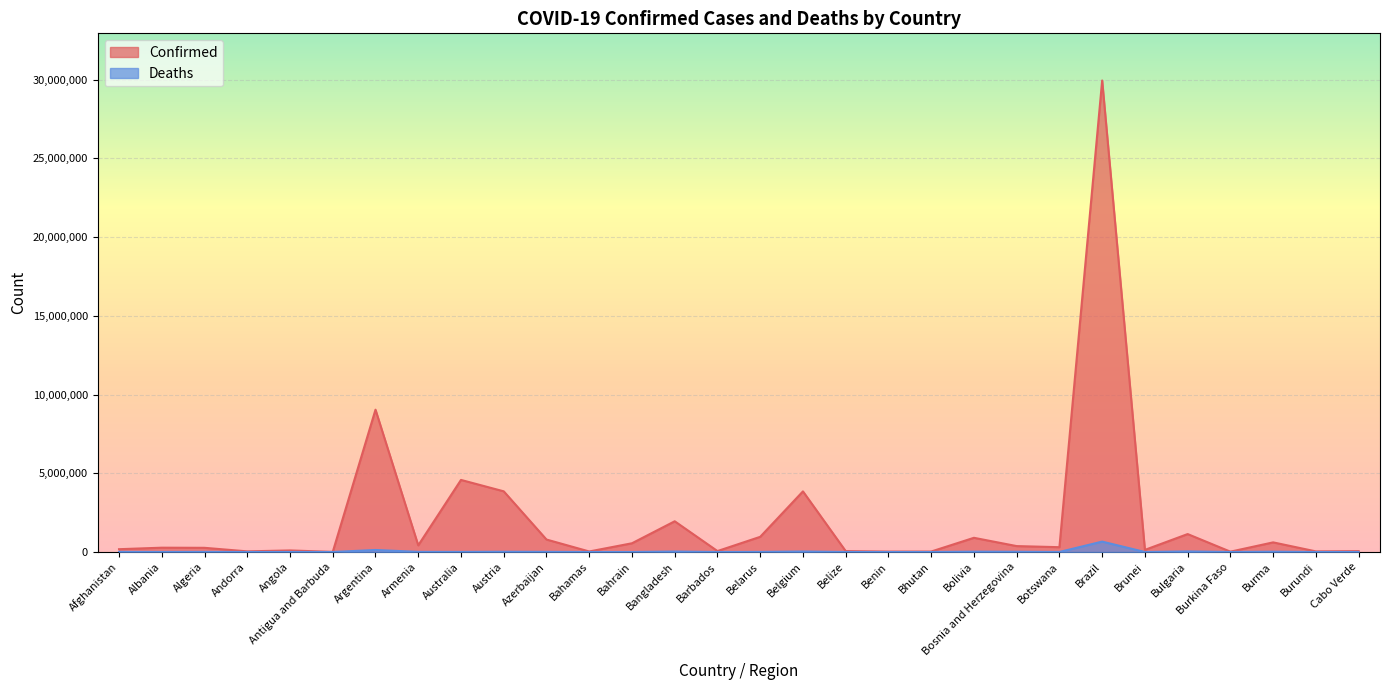

Reading left to right, what are all the values shown in this chart?

Confirmed: 177782	273759	265679	40024	99169	7491	9039838	422540	4578614	3854405	791979	33283	554469	1951658	59272	963756	3851048	57280	26952	29139	901943	375554	305526	29951670	134915	1138923	20858	611674	38519	55957
Deaths: 7670	3492	6874	153	1900	135	128052	8616	6341	15905	9694	788	1471	29122	374	6829	30826	654	163	11	21894	15718	2686	660022	210	36529	382	19431	38	401